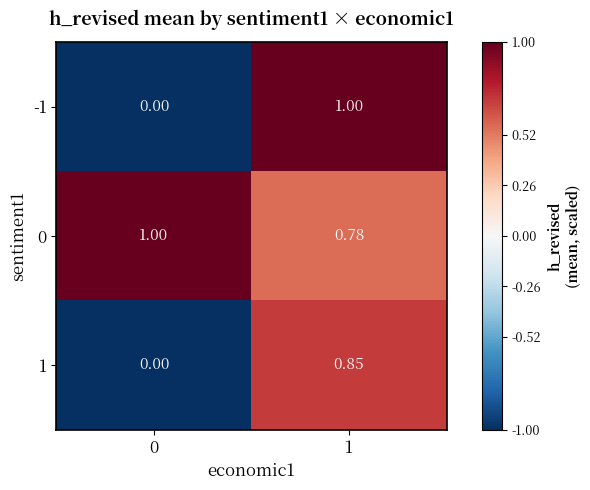

Which series has the largest range (max minus min)?

-1